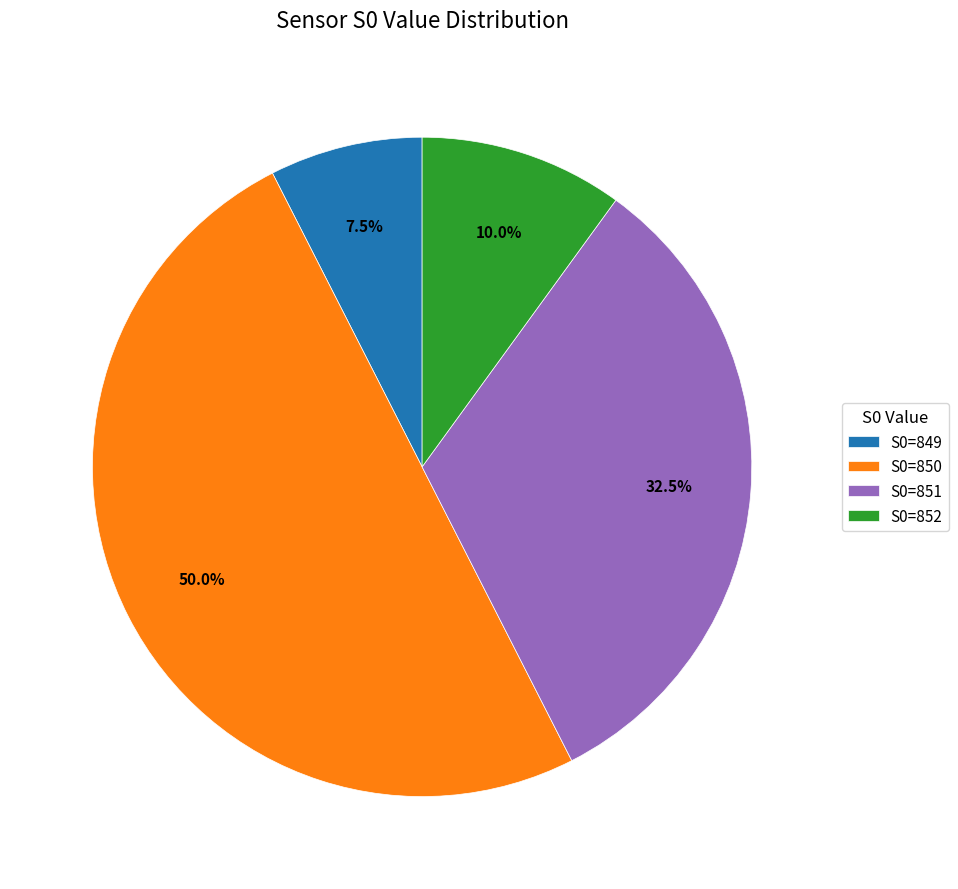

What is the smallest slice in the pie chart?

S0=849